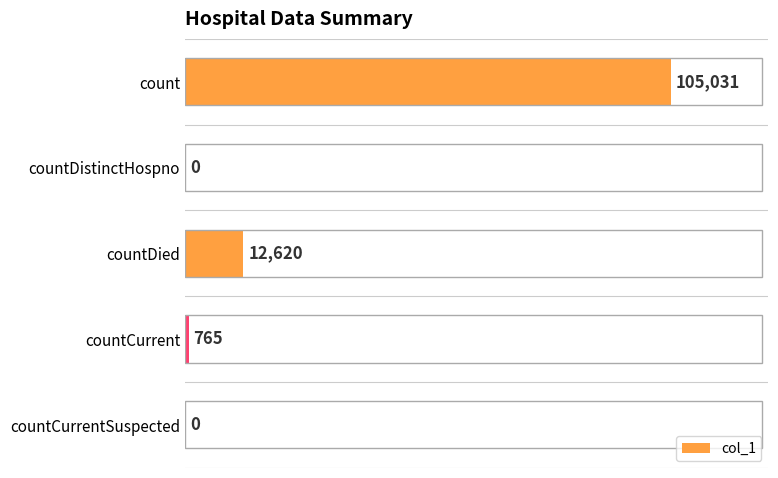

What is the sum of all values?

118416